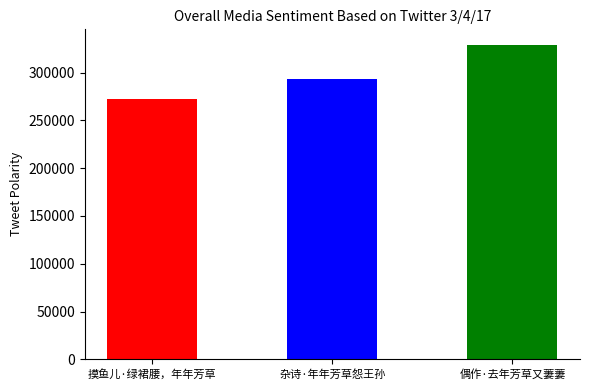

What is the sum of all values?

894574